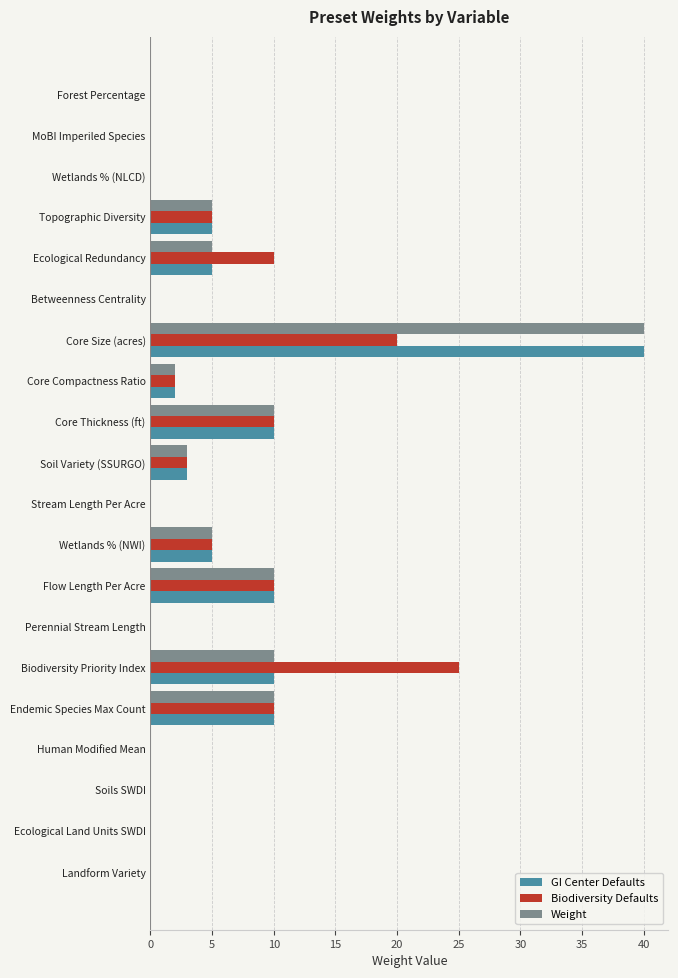

What is the sum of all Weight values?

100